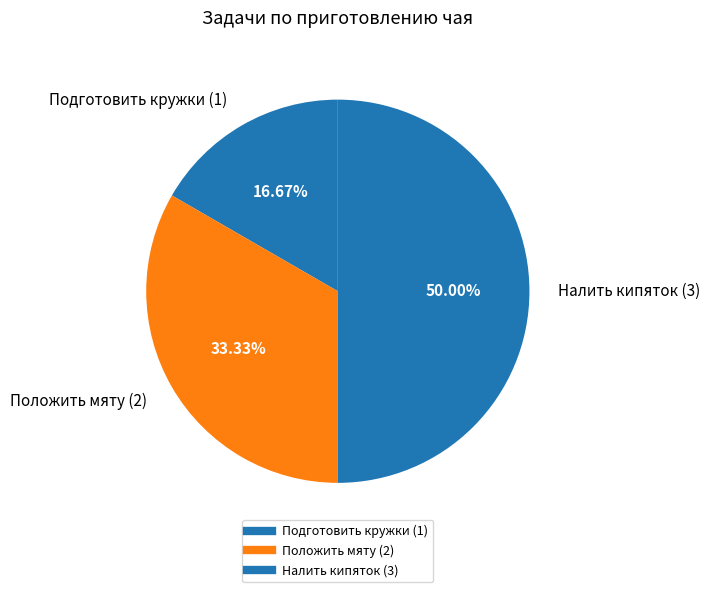

Count the number of slices in the pie.

3